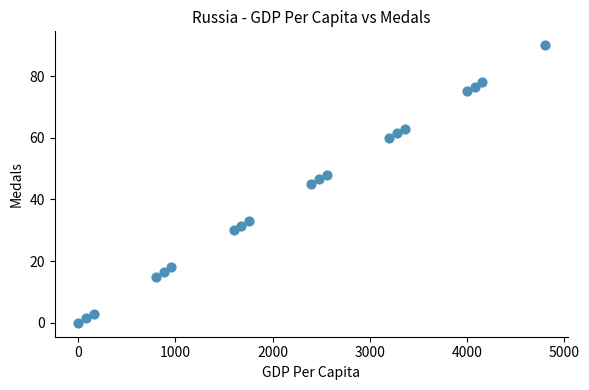

What is the range of Y values (max minus min)?

90.0